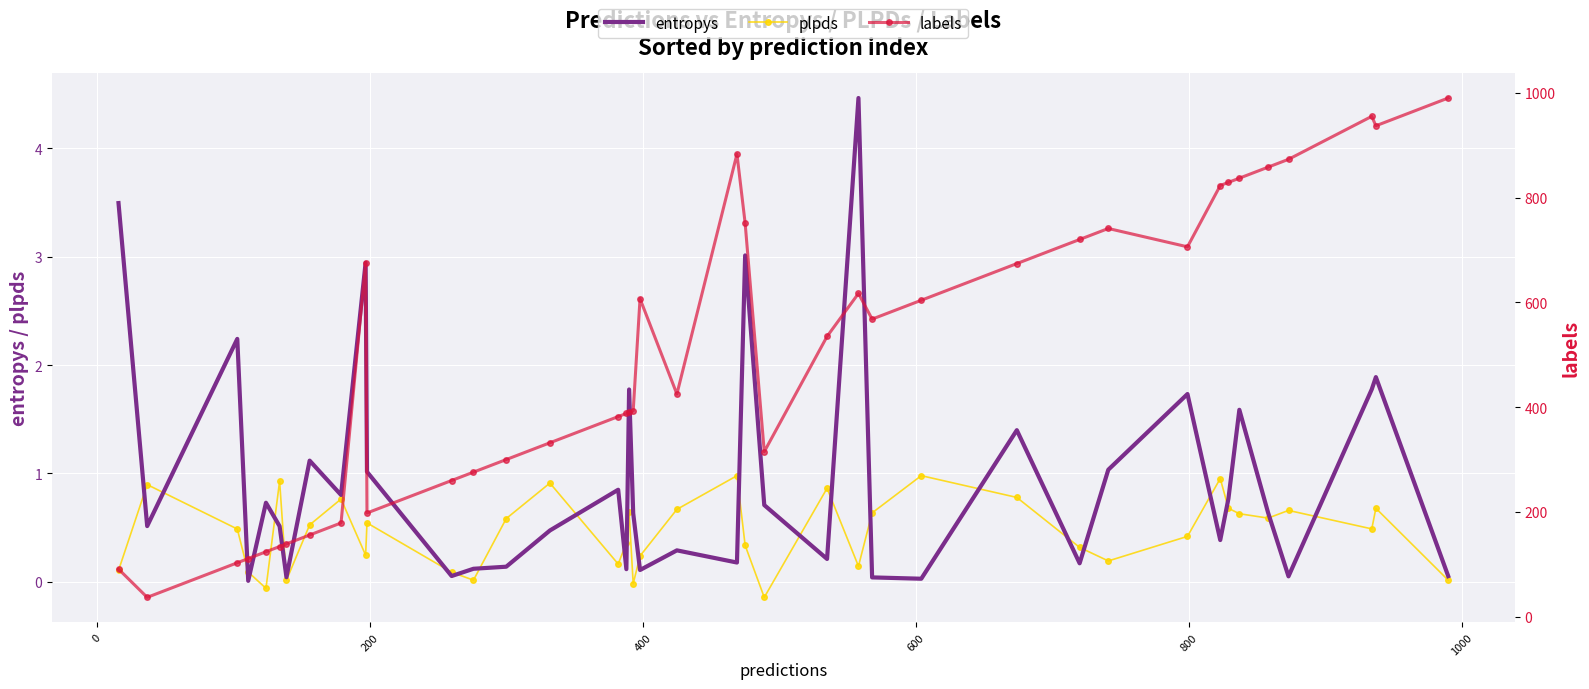

What is the highest value of the plpds series?

1.0